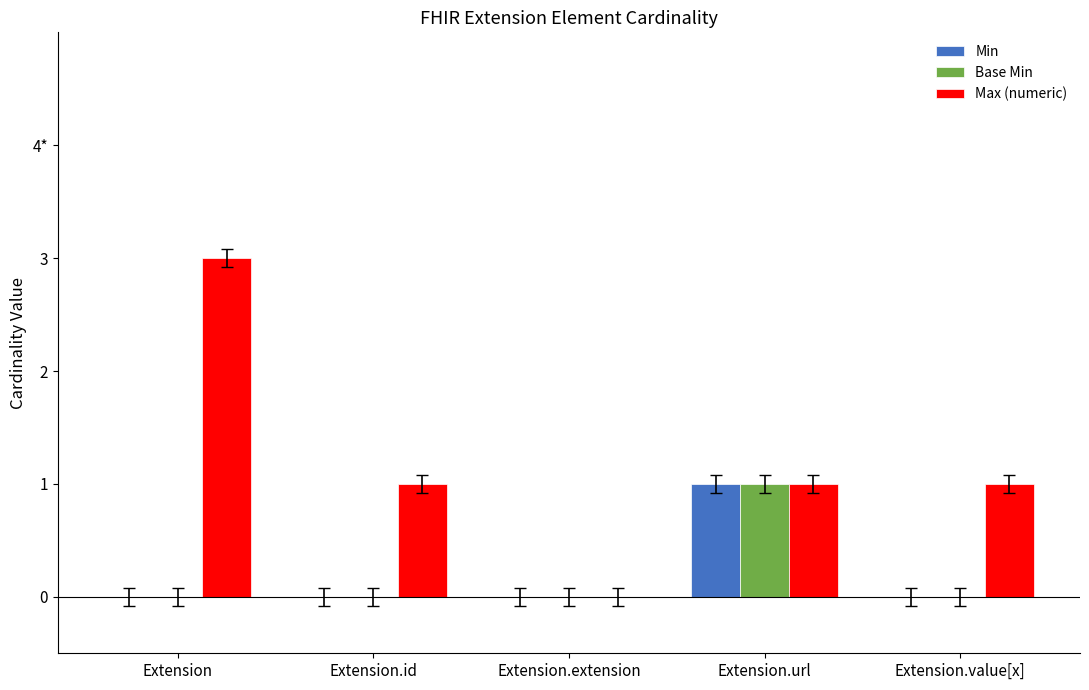

True or false: Min has a value of -1 at Extension.

False